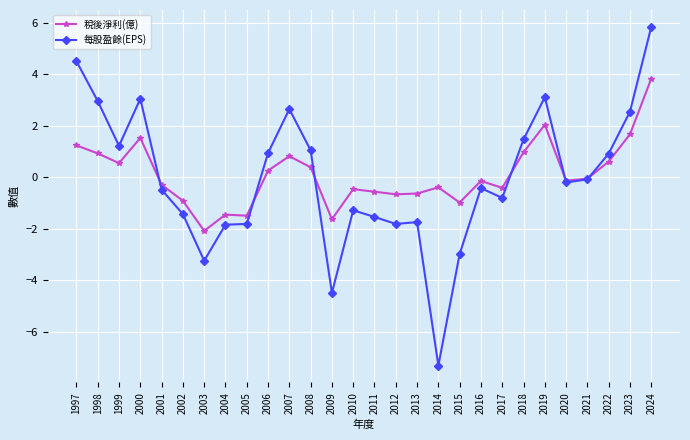

What is the total value across all series at 1999?

1.8